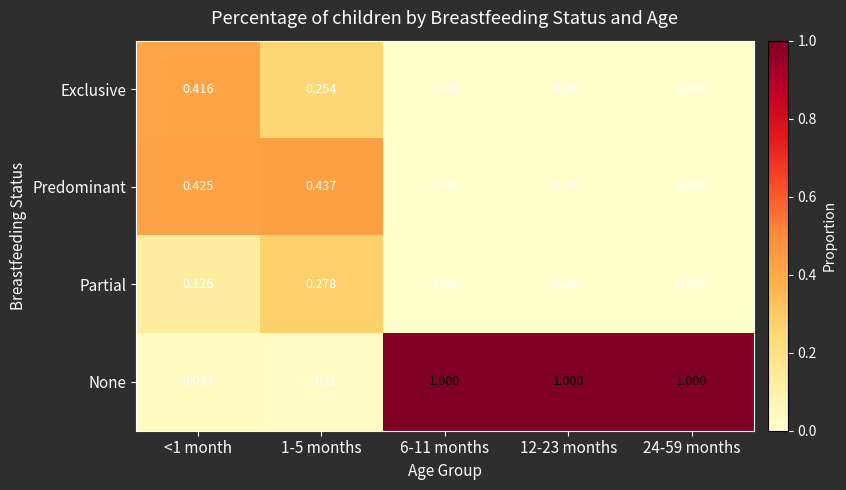

List the series in order of their peak value, lowest first.

Partial, Exclusive, Predominant, None